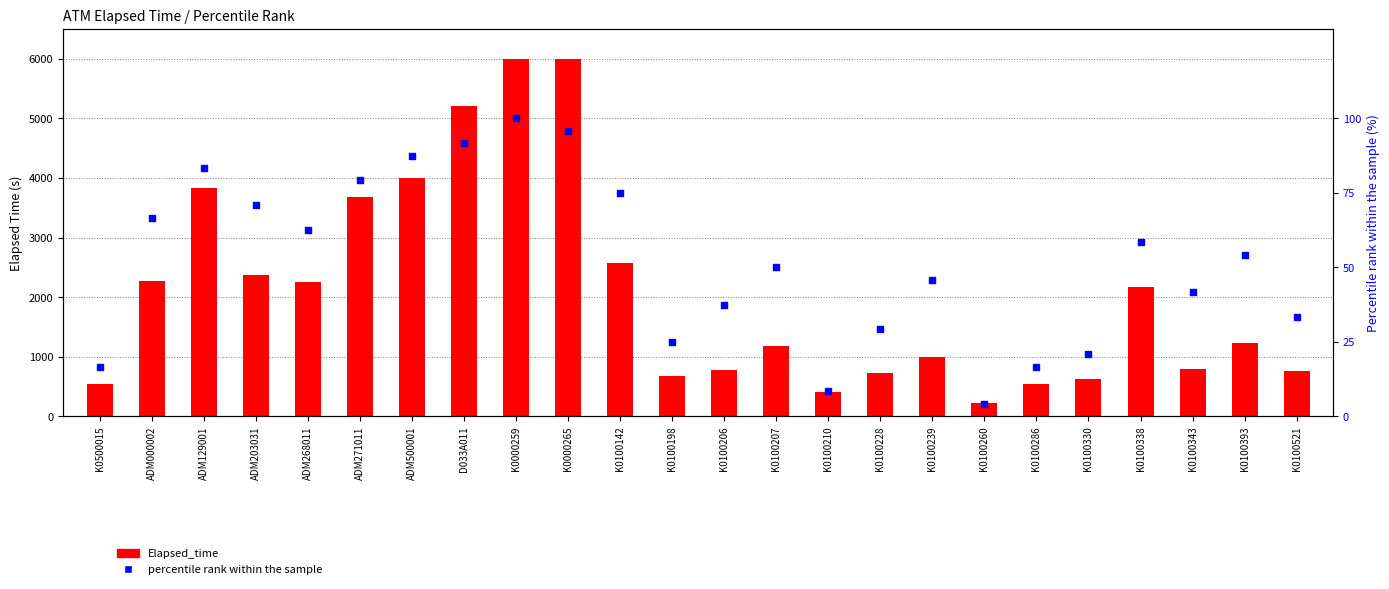

What is the total value across all series at K0100343?

836.7